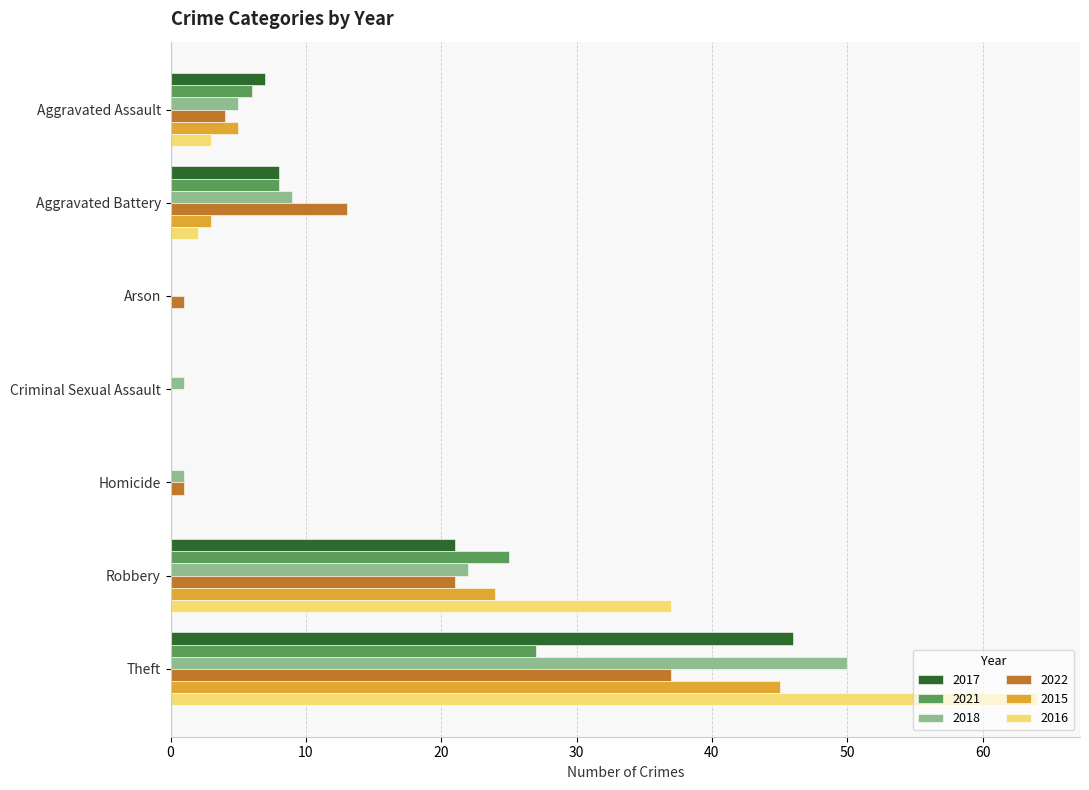

Where is 2022 nearest to the value 18?

Robbery